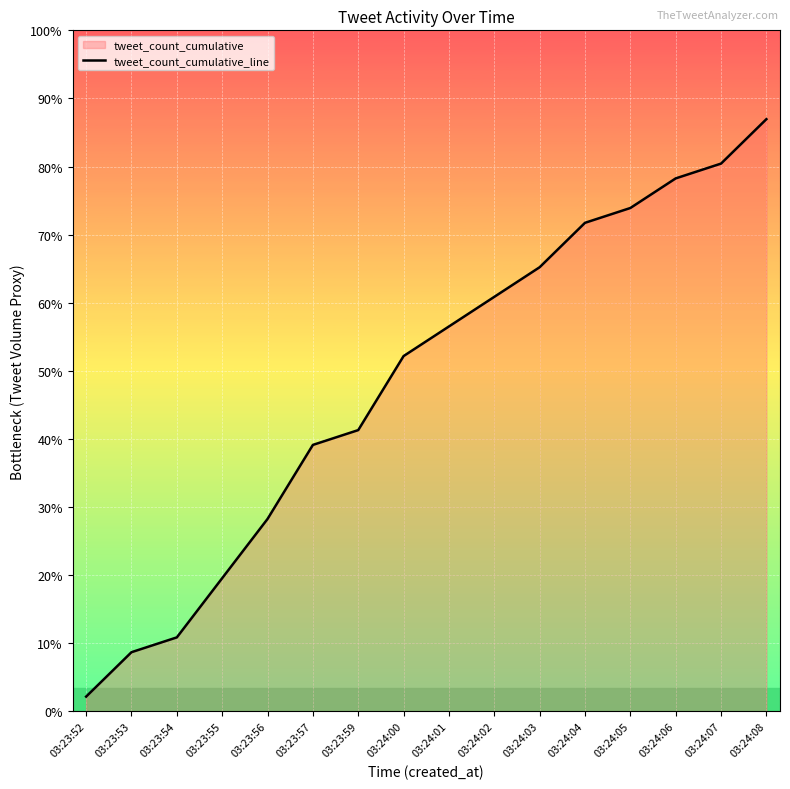

Reading left to right, what are all the values shown in this chart?

03:23:52=1	03:23:53=4	03:23:54=5	03:23:55=9	03:23:56=13	03:23:57=18	03:23:59=19	03:24:00=24	03:24:01=26	03:24:02=28	03:24:03=30	03:24:04=33	03:24:05=34	03:24:06=36	03:24:07=37	03:24:08=40